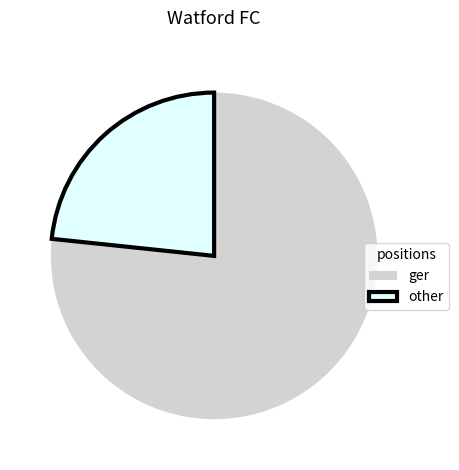

Count the number of slices in the pie.

2